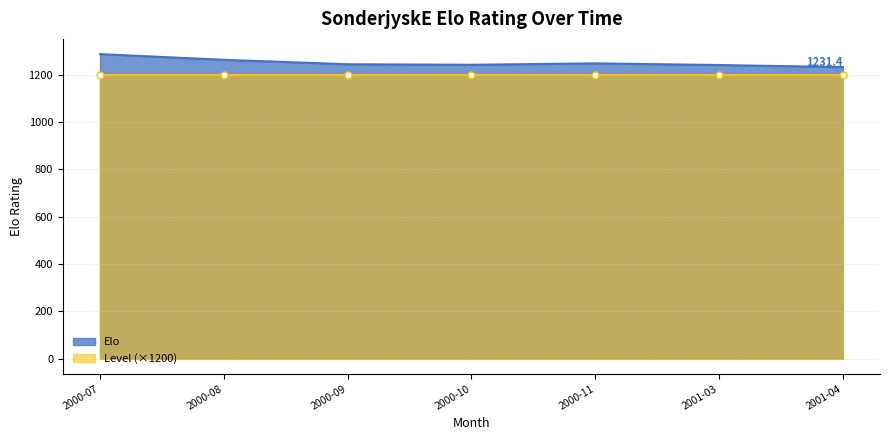

How many series are shown in this chart?

2